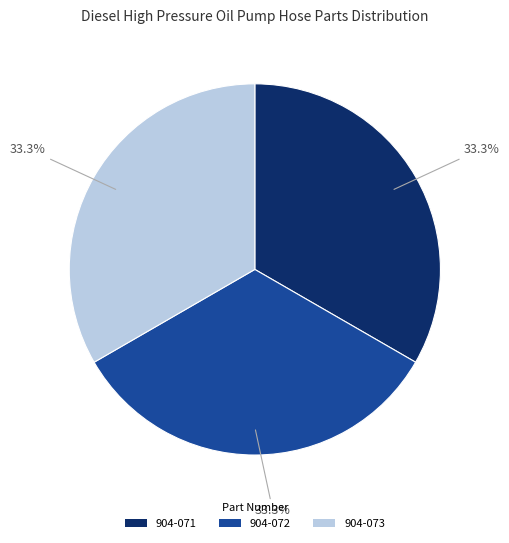

Combined, what portion of the pie is 904-073 and 904-071?

66.7%